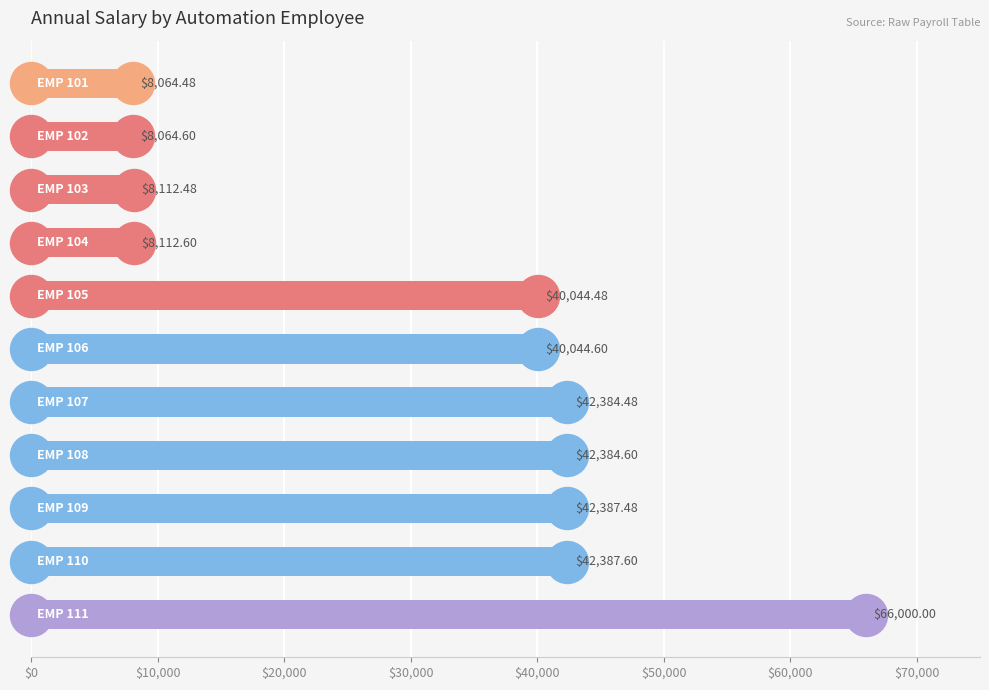

Does the chart contain any negative values?

No